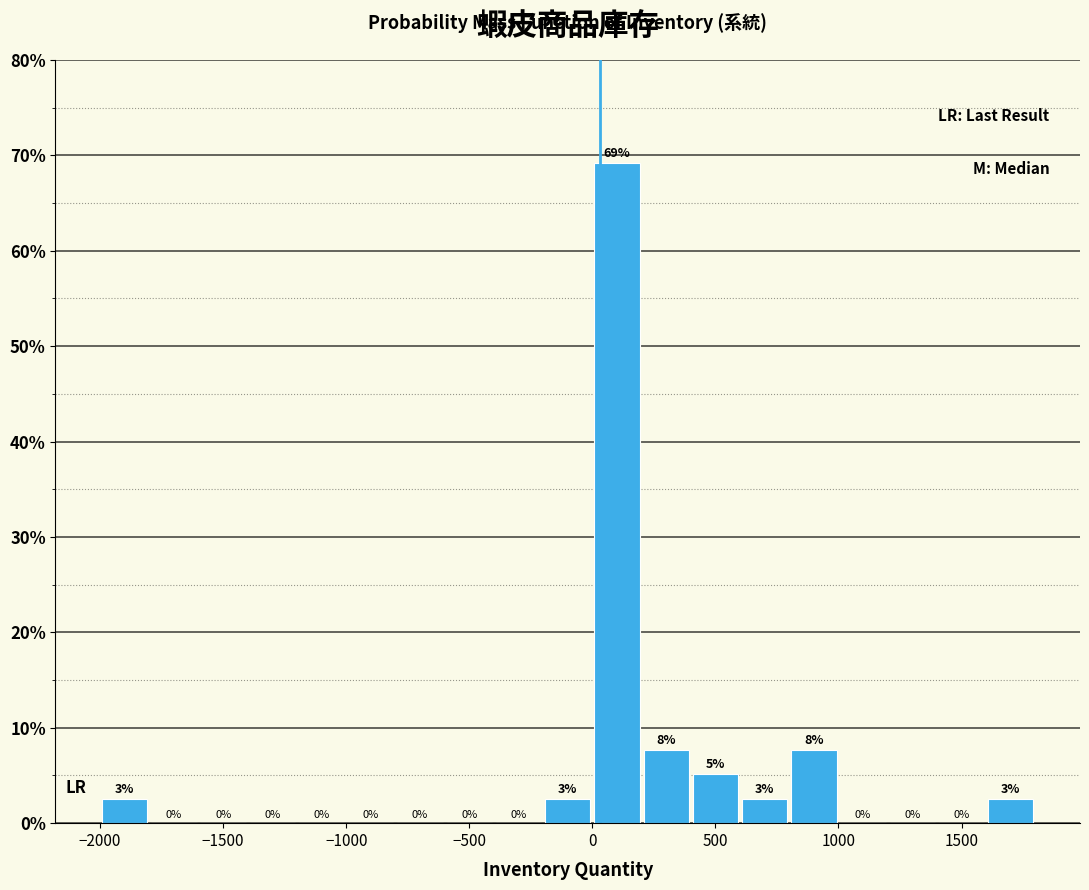

Which range on the x-axis has the tallest bar?

0 to 200